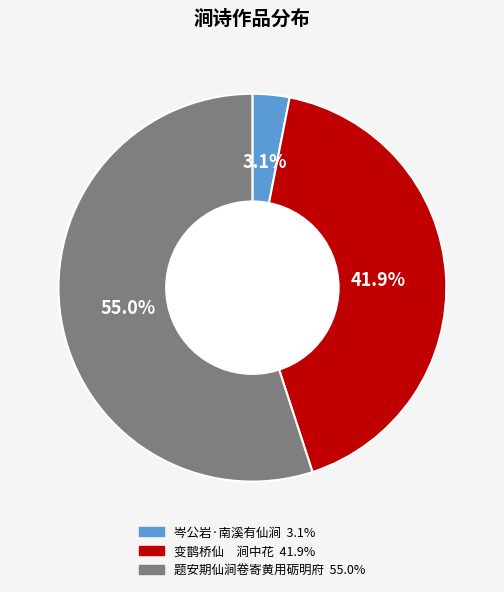

Rank the categories by value from lowest to highest.

岑公岩·南溪有仙涧, 变鹊桥仙 涧中花, 题安期仙涧卷寄黄用砺明府